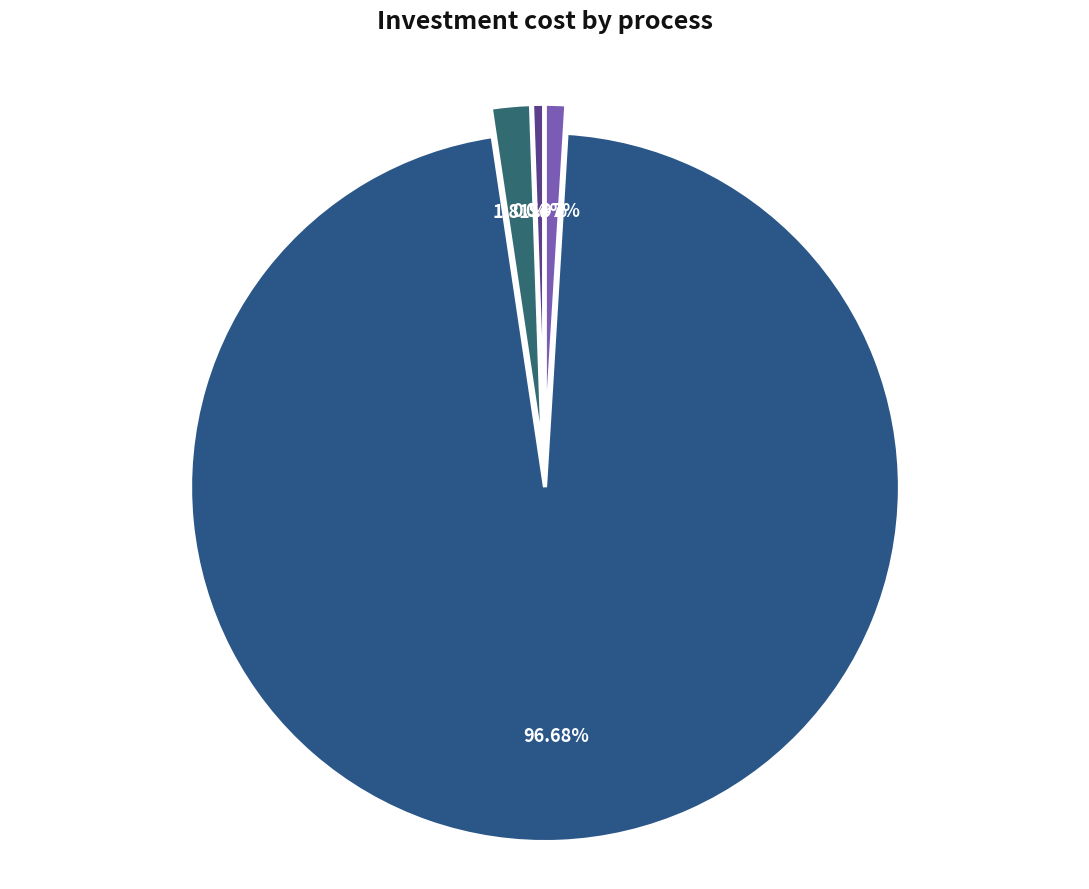

What portion of the pie excludes Biogas Generator?

99.0%